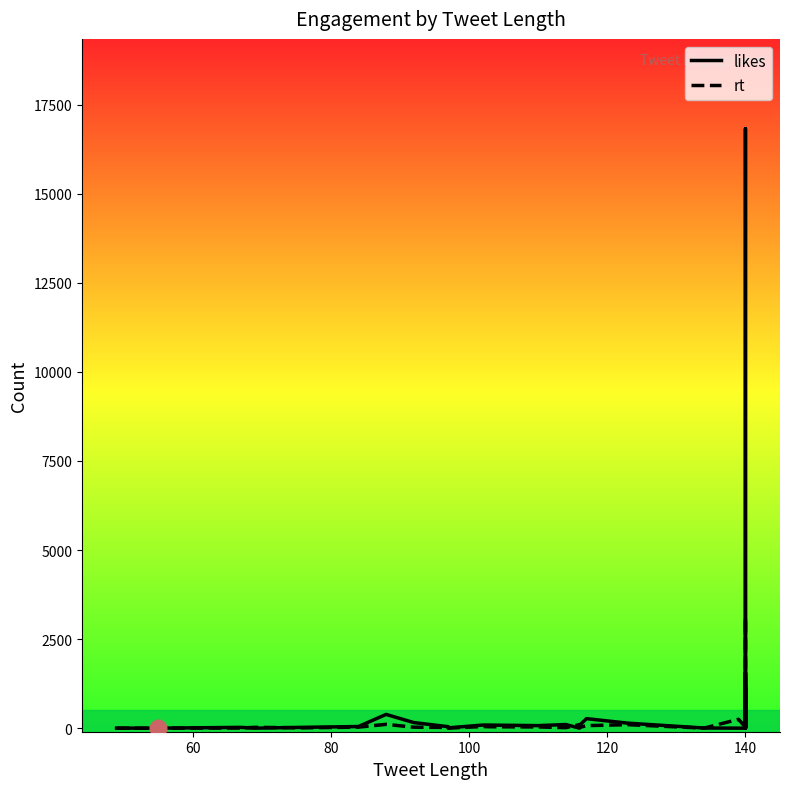

After their last crossing, which series has the higher values: likes or rt?

likes